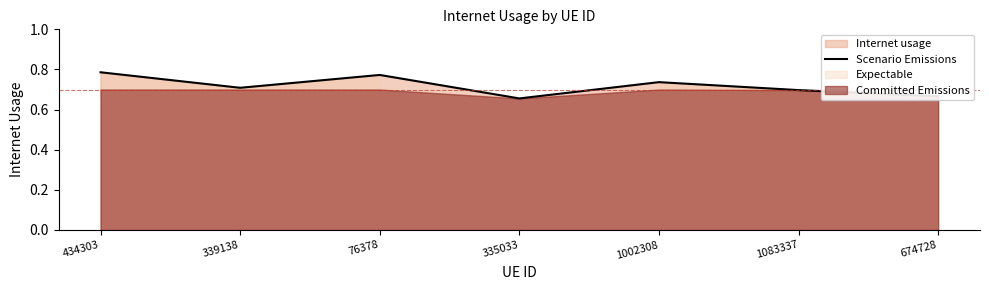

The value at 335033 is 1.0. True or false?

False